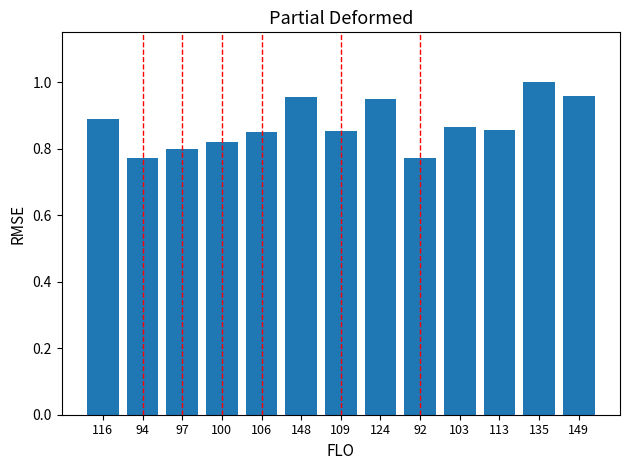

At which category does the chart reach its peak across all series?

135